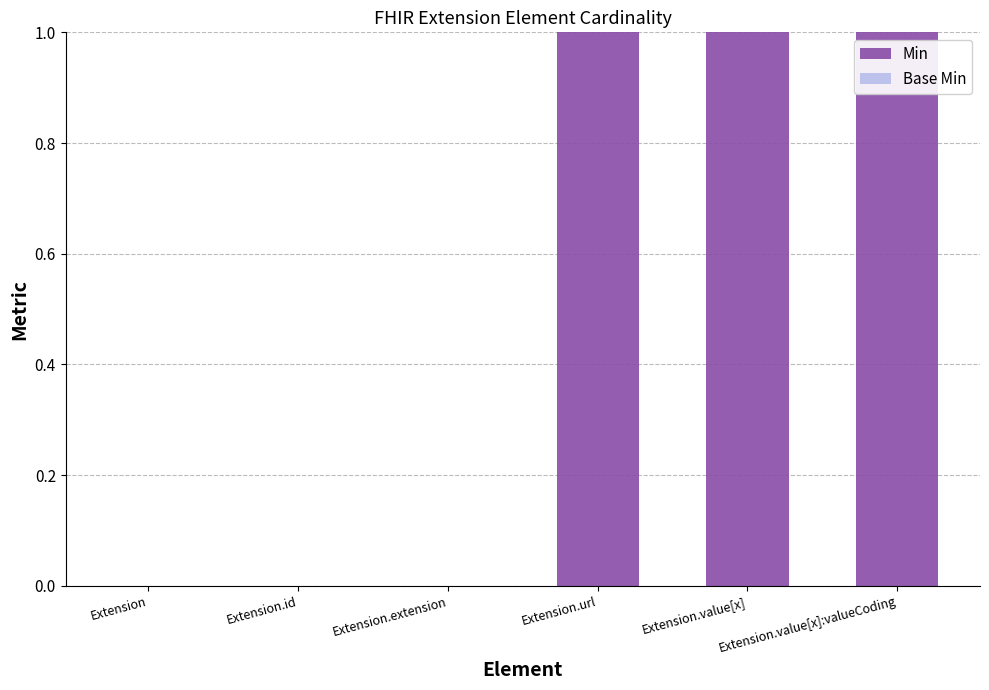

How many data points in Min are less than 1?

3